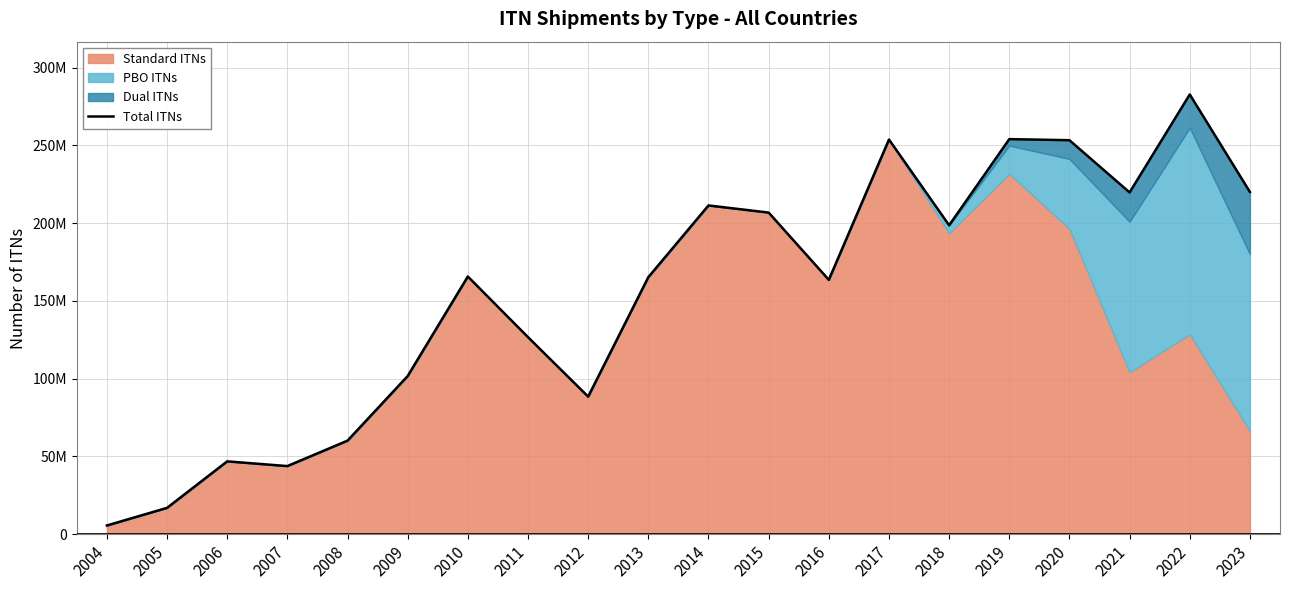

What is the value of the 9th point from the left?

88454279